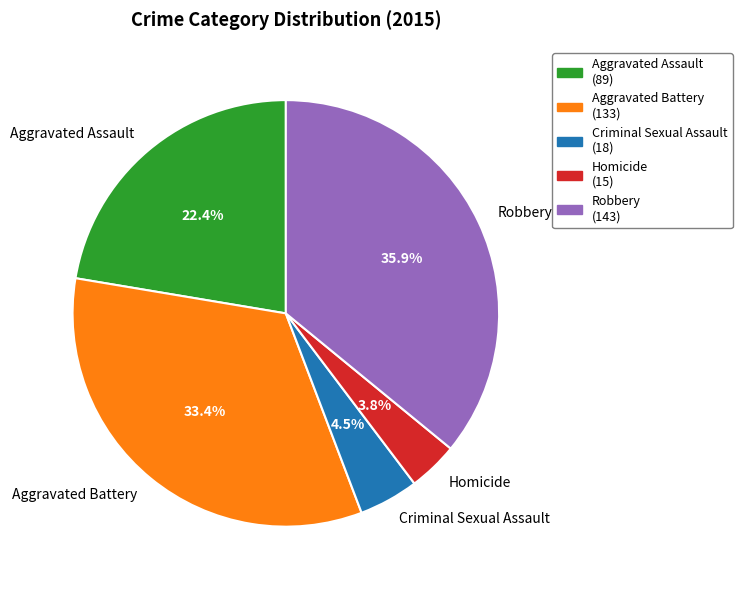

Does Aggravated Assault account for over 50% of the chart?

No